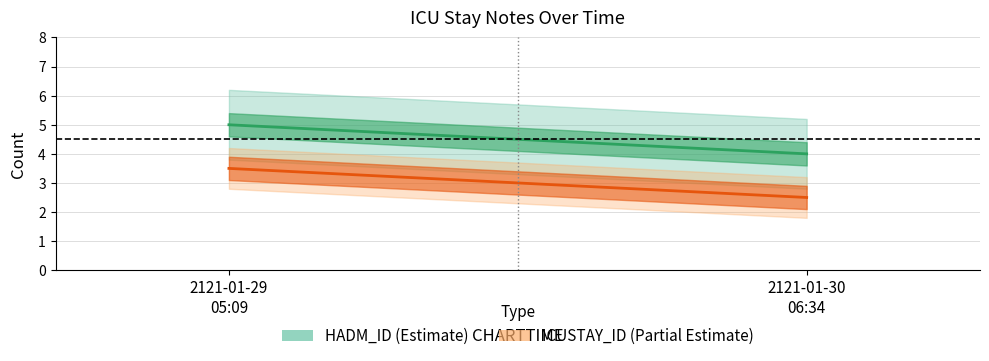

Reading right to left, list all the values displayed in this chart.

HADM_ID: 2121-01-30
06:34=4.0	2121-01-29
05:09=5.0
ICUSTAY_ID: 2121-01-30
06:34=2.5	2121-01-29
05:09=3.5